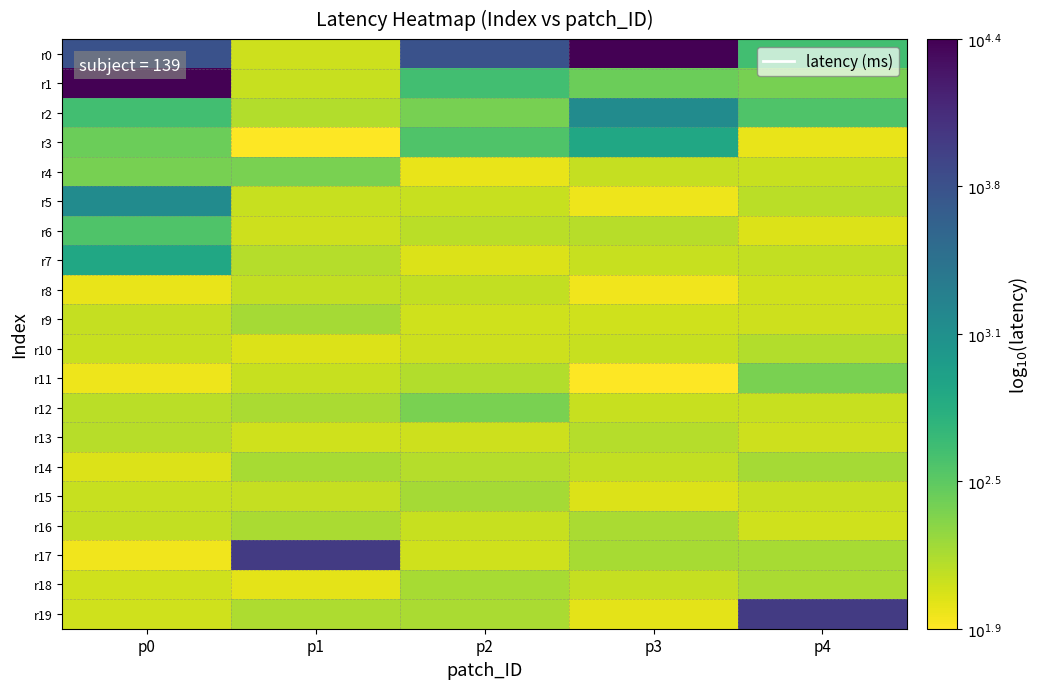

Between p0 and p4, which series saw the biggest shift?

r1